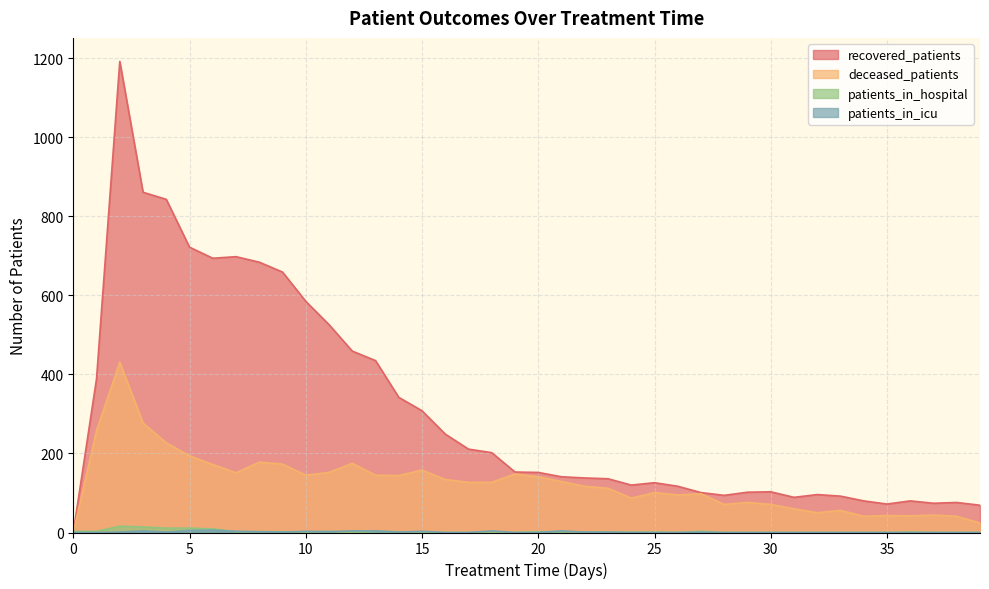

How many intersections are there between recovered_patients and patients_in_hospital?

1